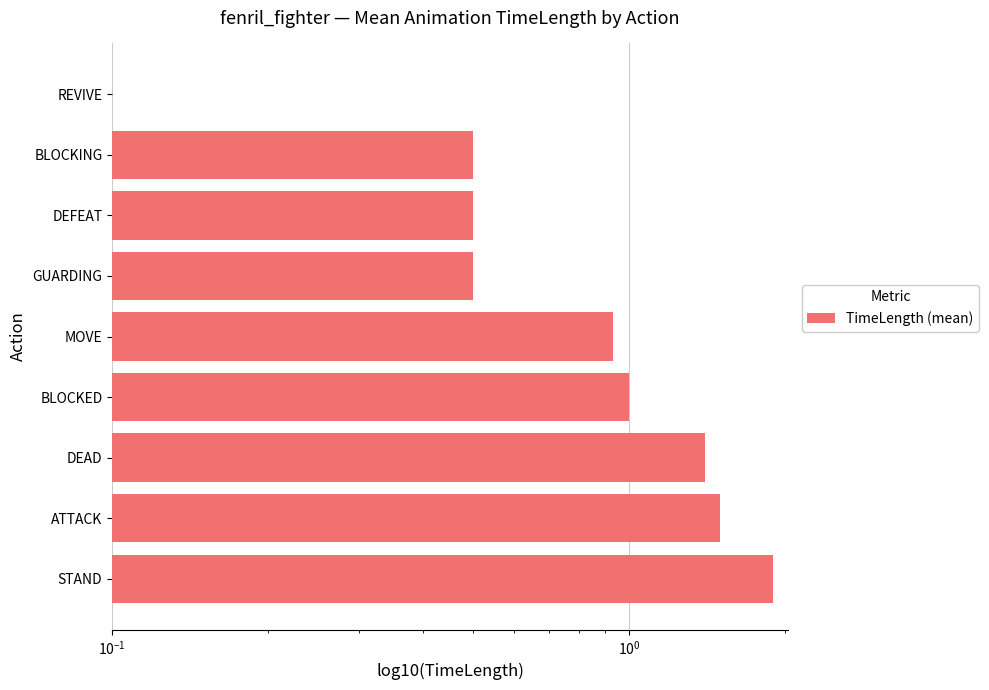

Is it true that the value at BLOCKED is 0.4?

False